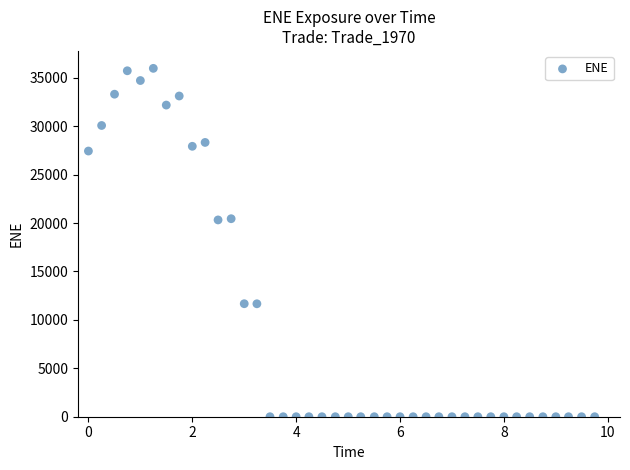

What is the range of Y values (max minus min)?

35982.0